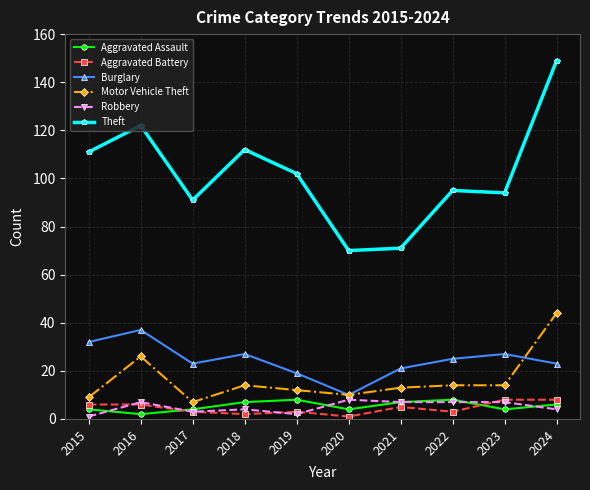

Is the value of Motor Vehicle Theft at 2018 greater than the value of Aggravated Assault at 2018?

Yes